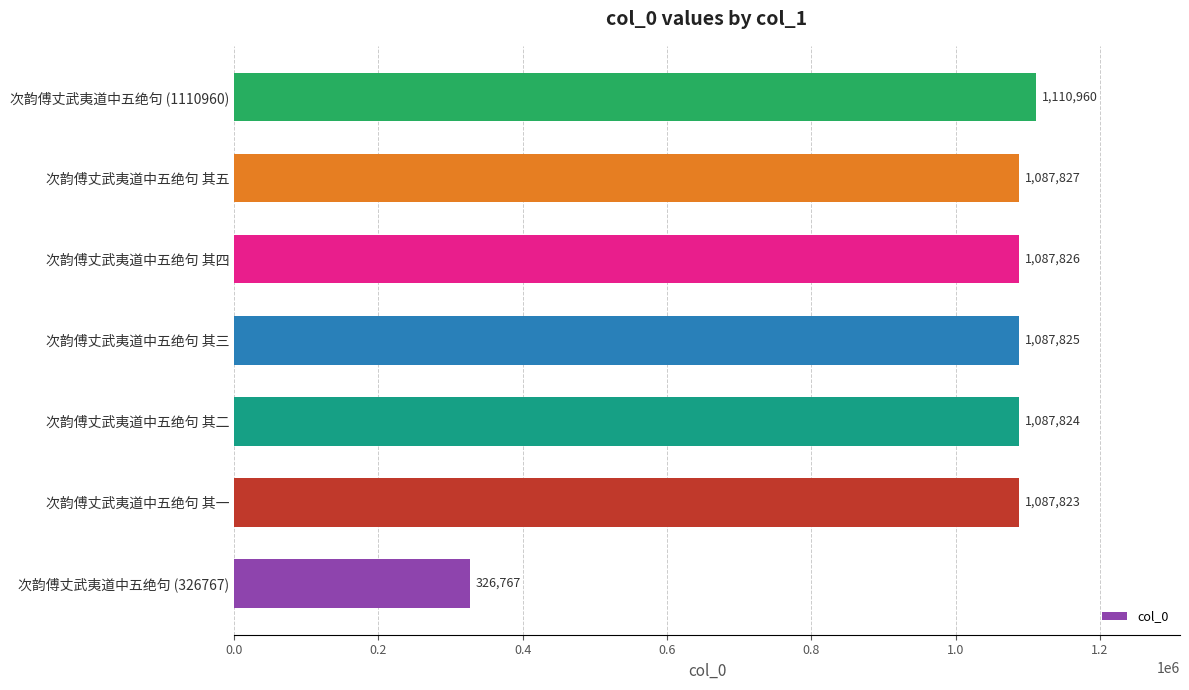

Which has a higher value, 次韵傅丈武夷道中五绝句 其三 or 次韵傅丈武夷道中五绝句 其五?

次韵傅丈武夷道中五绝句 其五